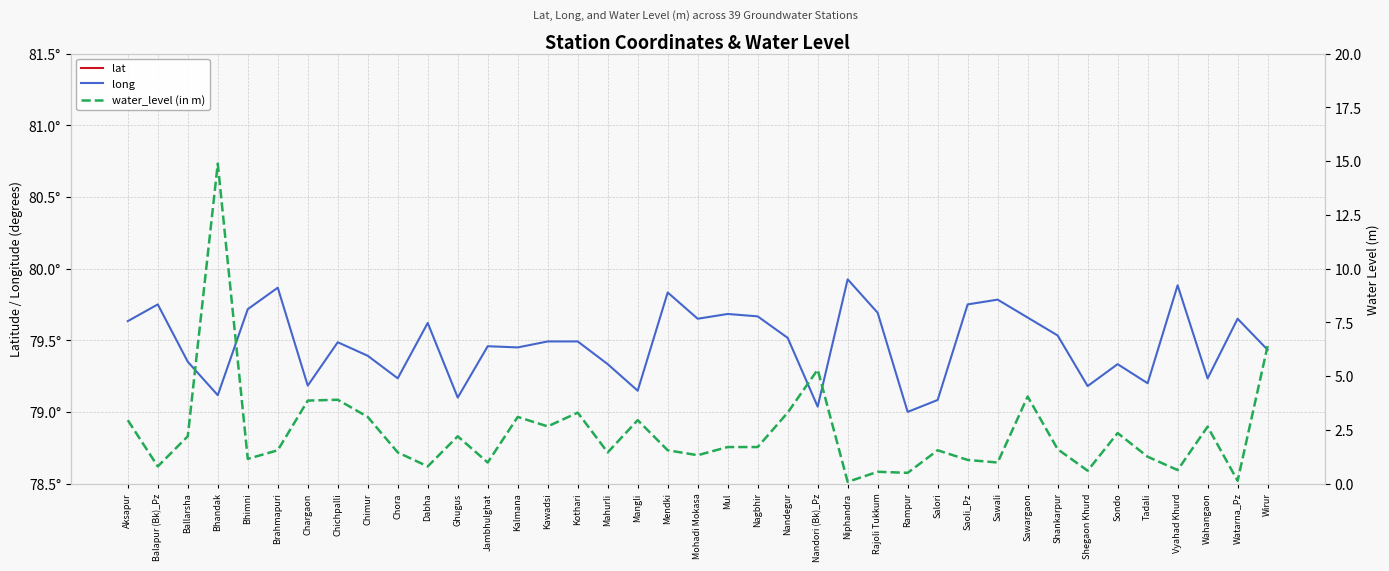

What position from the left is Wahangaon?

37